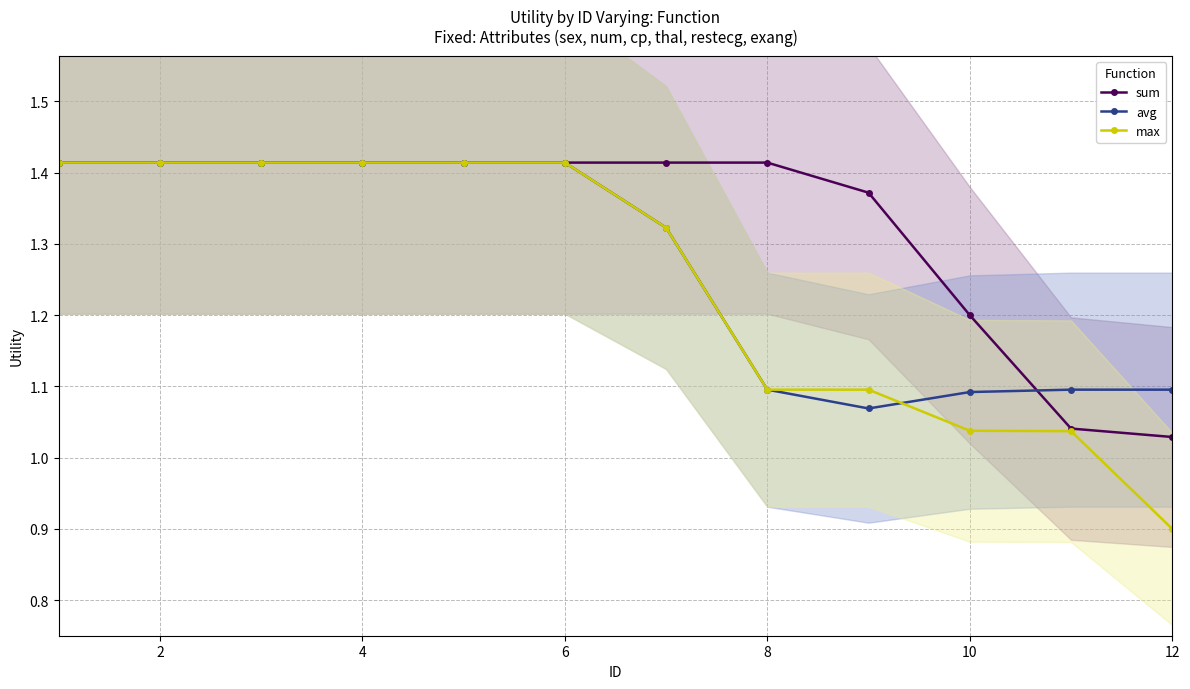

True or false: max has a value of 2.4 at 6.

False